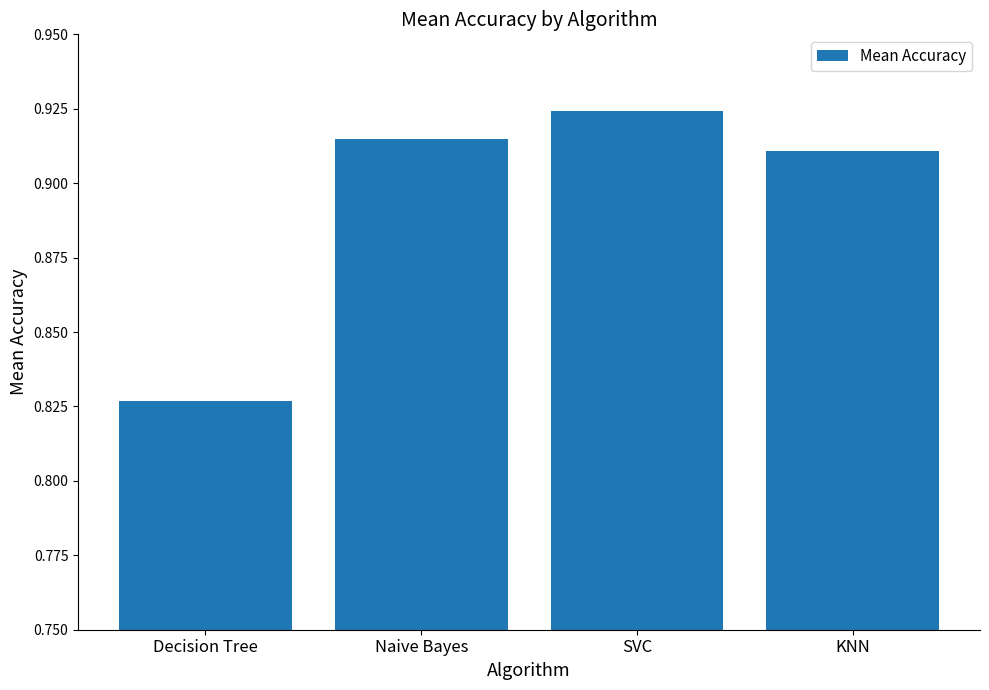

Which category has the highest value across all series?

SVC